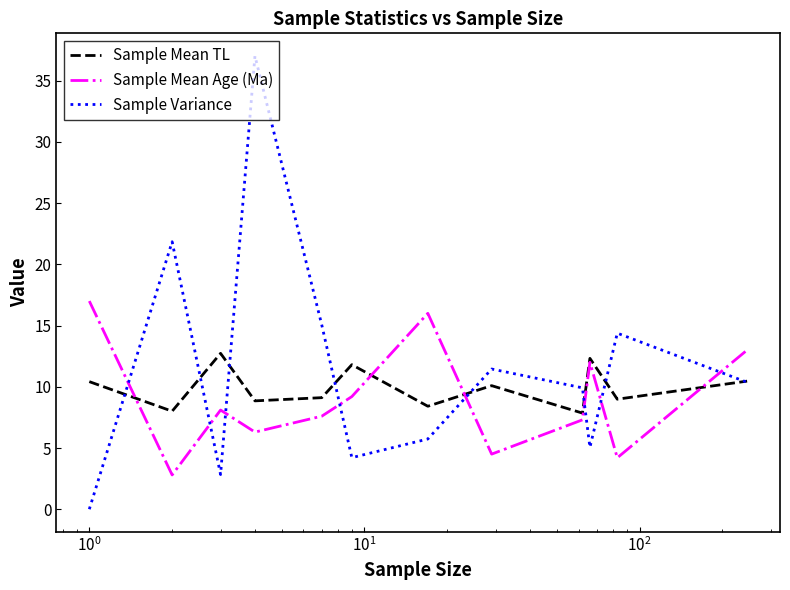

Which series has the widest spread of values?

Sample Variance